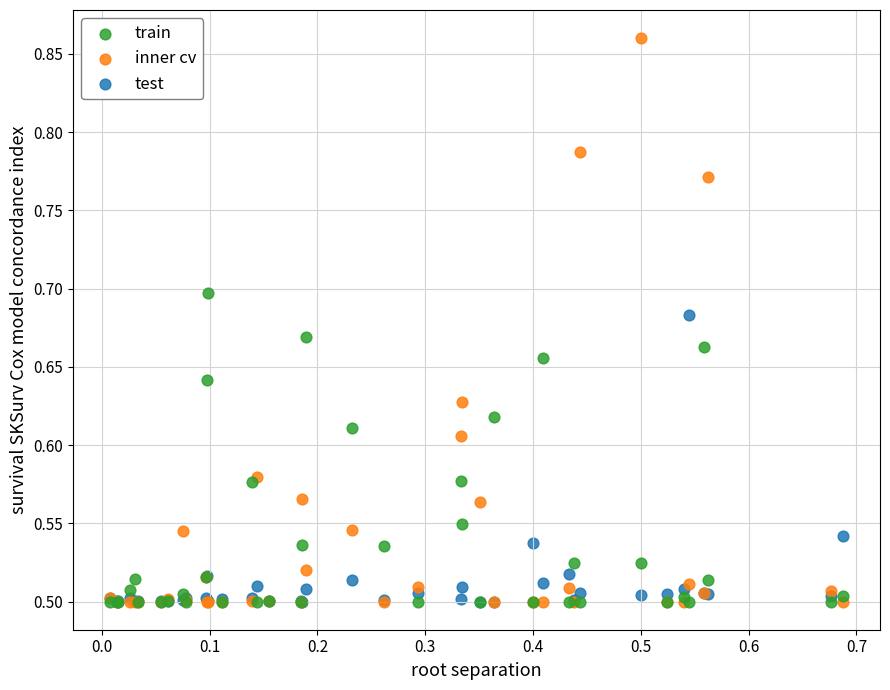

What are all the series names shown in the legend?

train, inner cv, test